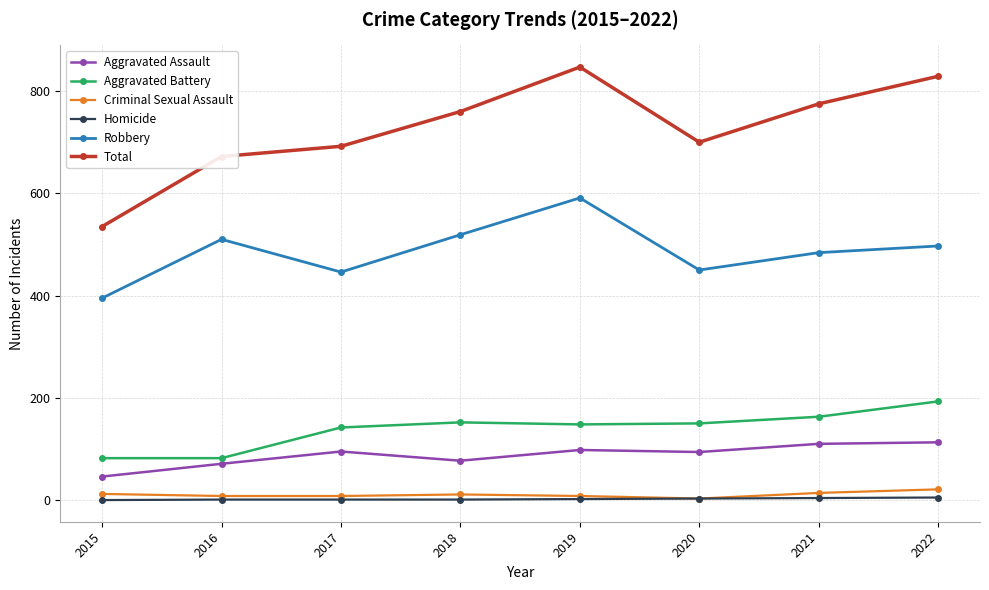

True or false: Aggravated Battery and Criminal Sexual Assault cross at least once.

False